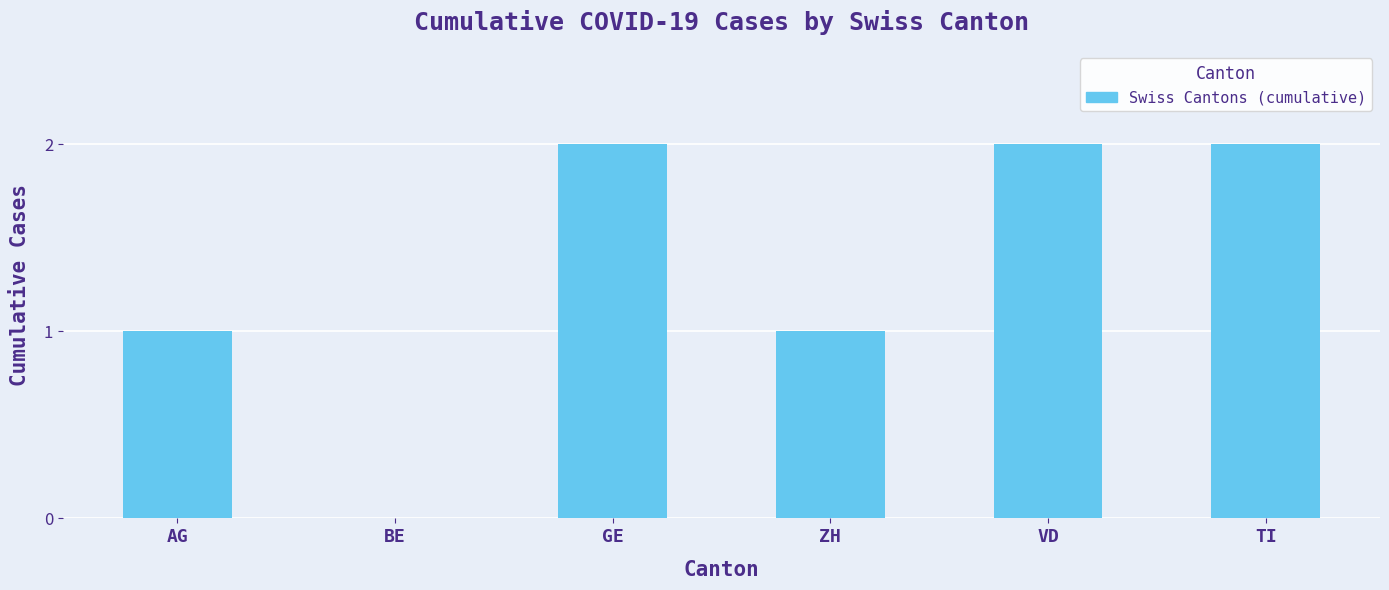

Read the value at AG.

1